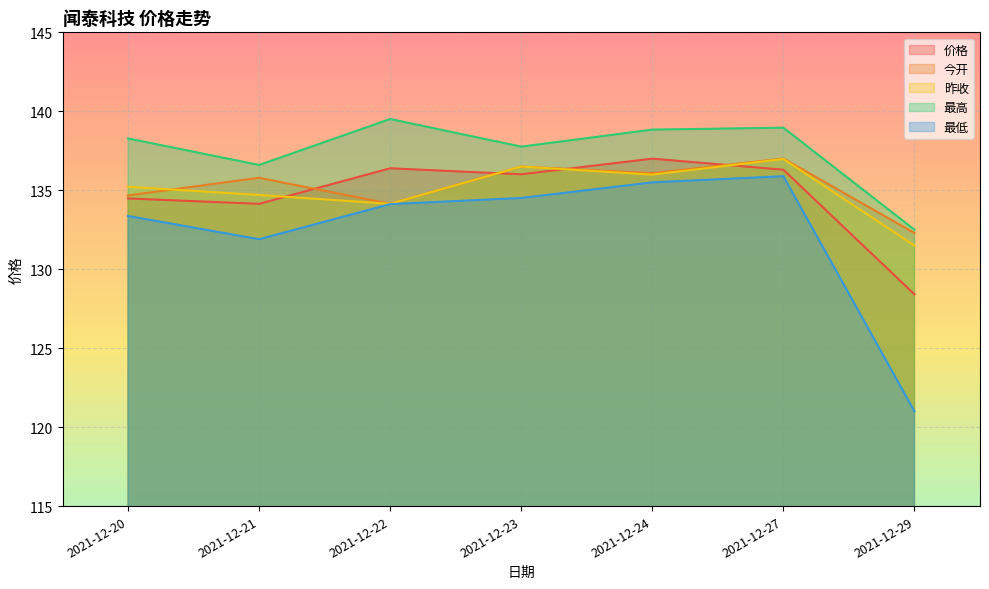

True or false: 最低 and 最高 cross at least once.

False